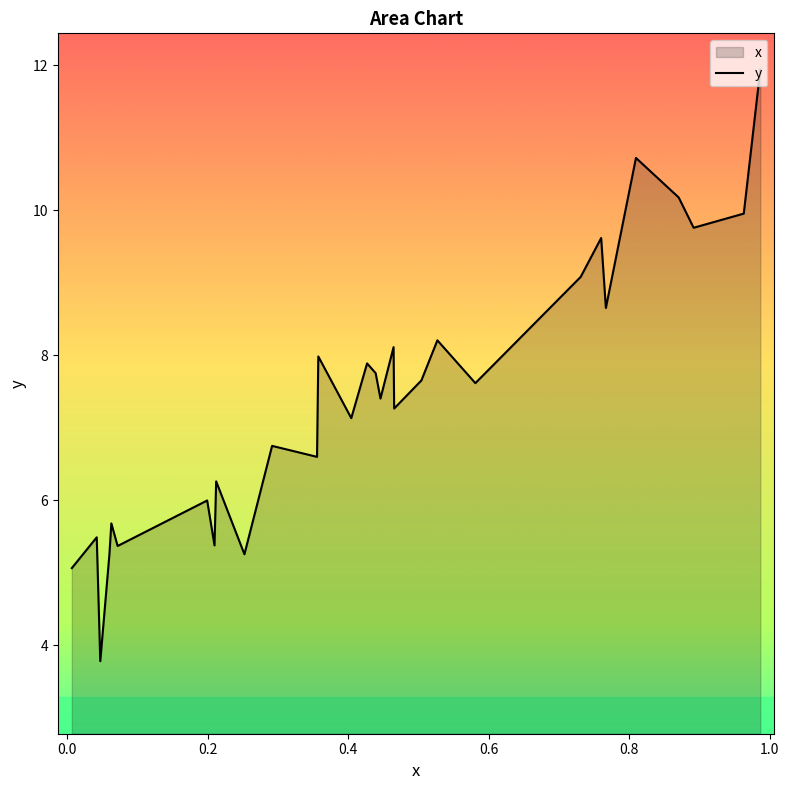

How many lines are shown in the chart?

1